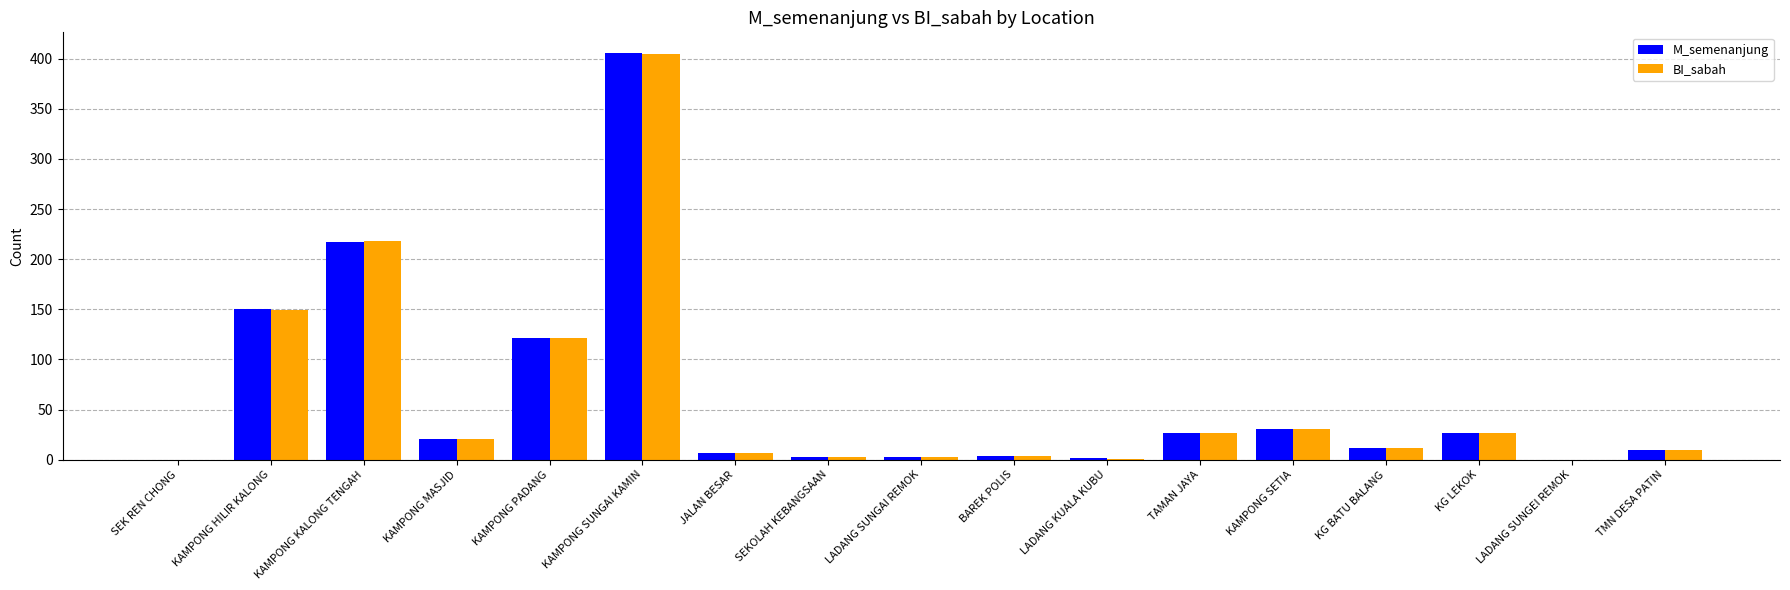

At which category is the sum across all series the highest?

KAMPONG SUNGAI KAMIN